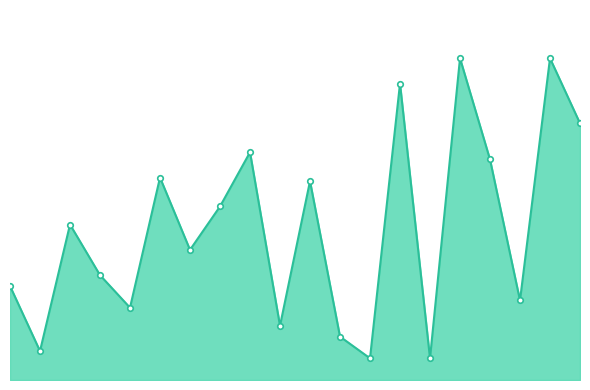

Does the chart have visible grid lines?

No